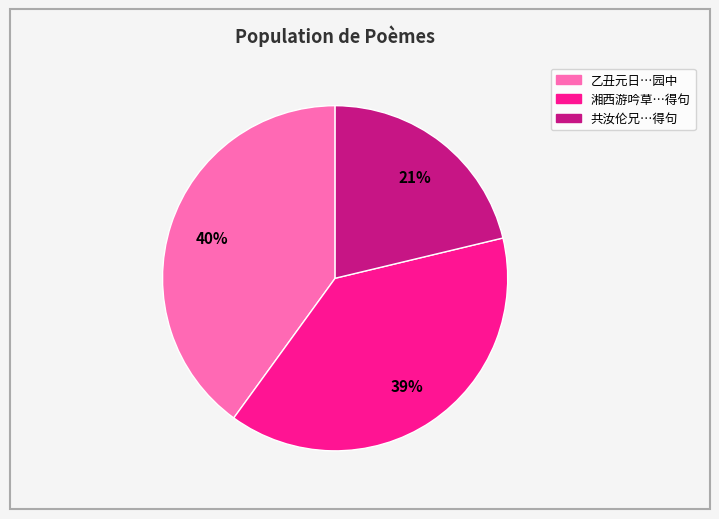

Is there any slice that represents more than half of the pie?

No